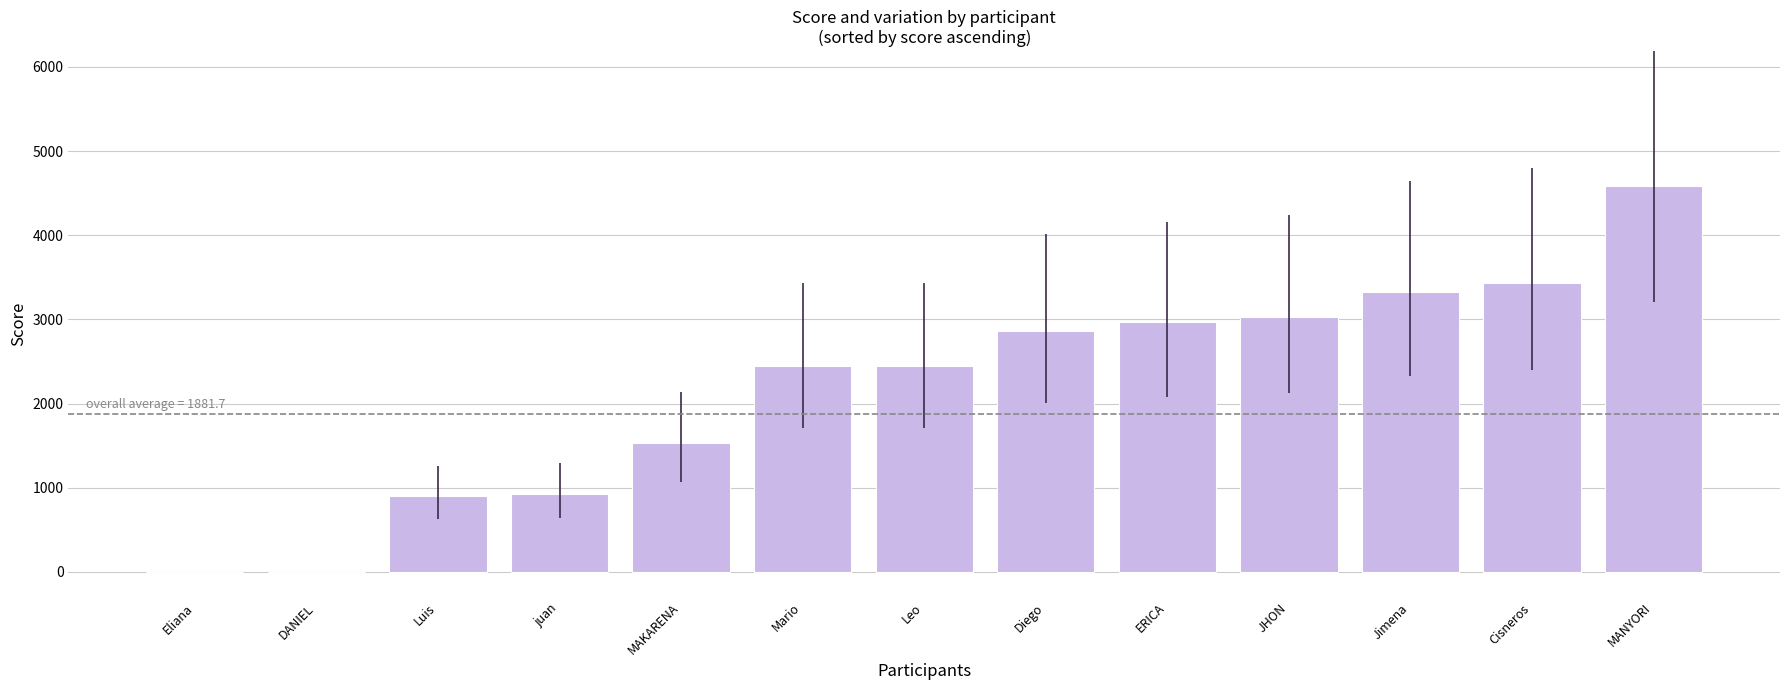

The chart shows a value of 1530 at MAKARENA. True or false?

True